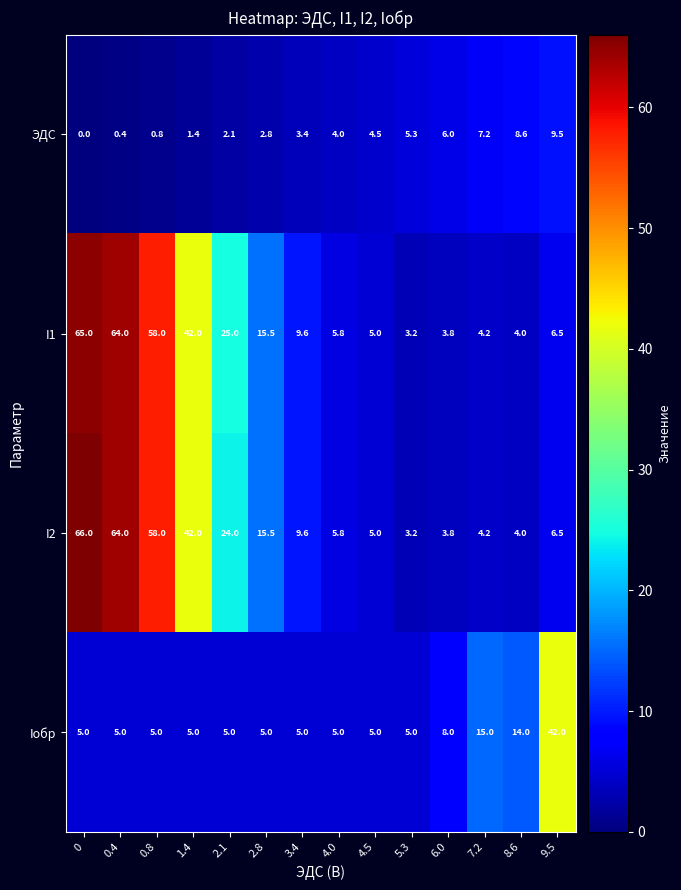

How many data points does each series have?

14